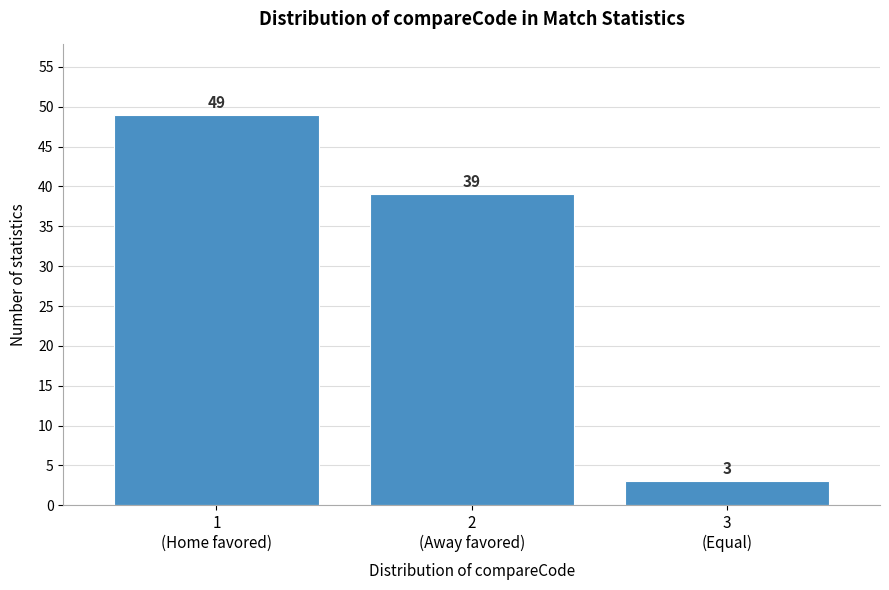

Reading left to right, extract all data points from this chart.

49	39	3